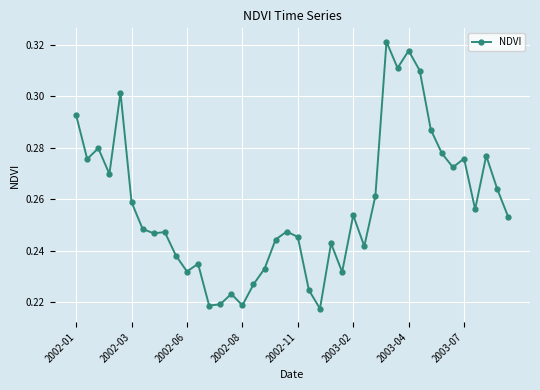

True or false: there are more than 1 points higher than both neighbors.

True